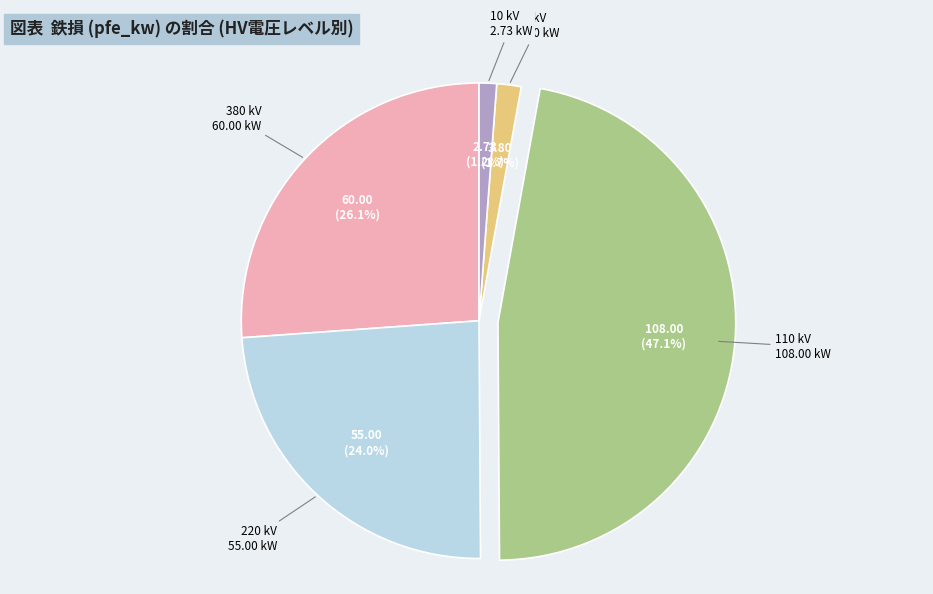

Does any single category account for the majority?

No